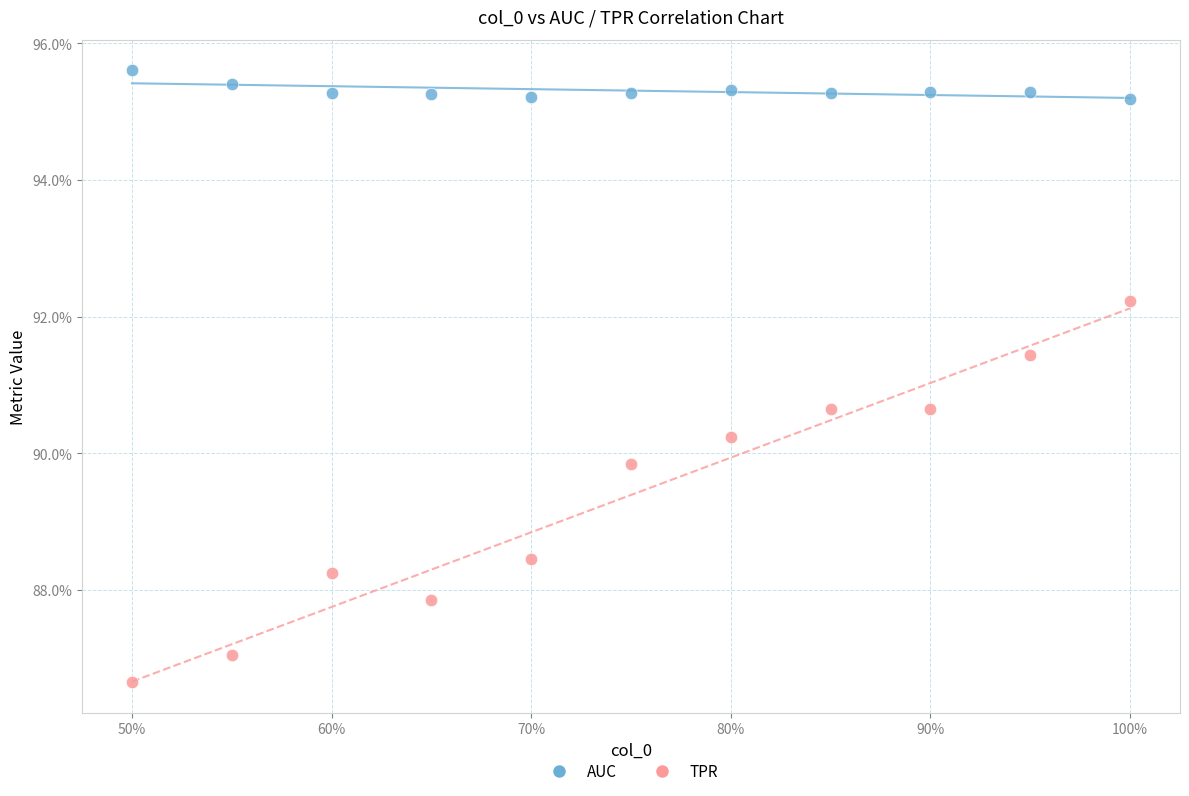

Which series reaches the minimum Y coordinate?

TPR